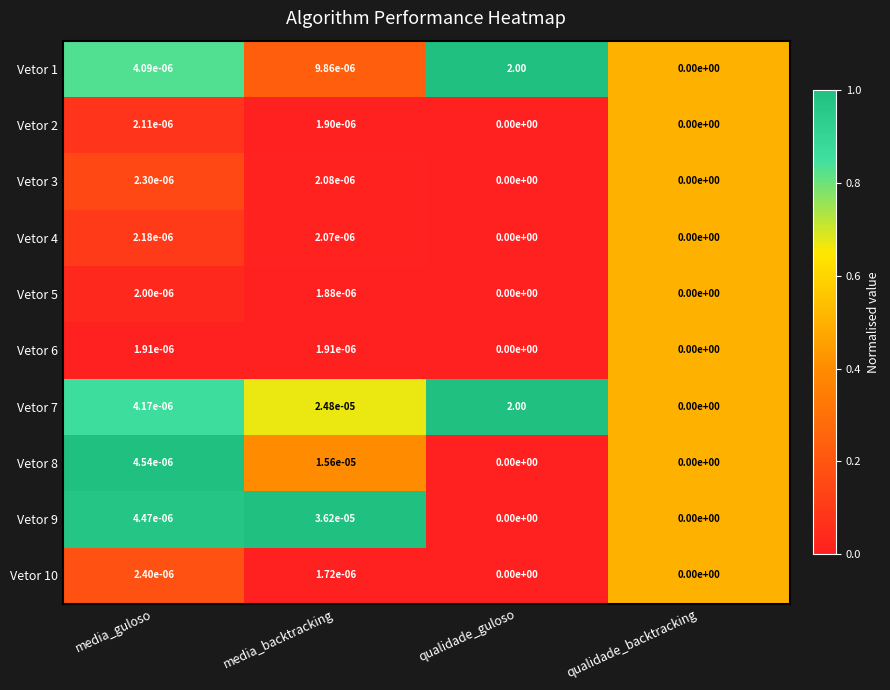

Which series has the largest total across all categories?

Vetor 7